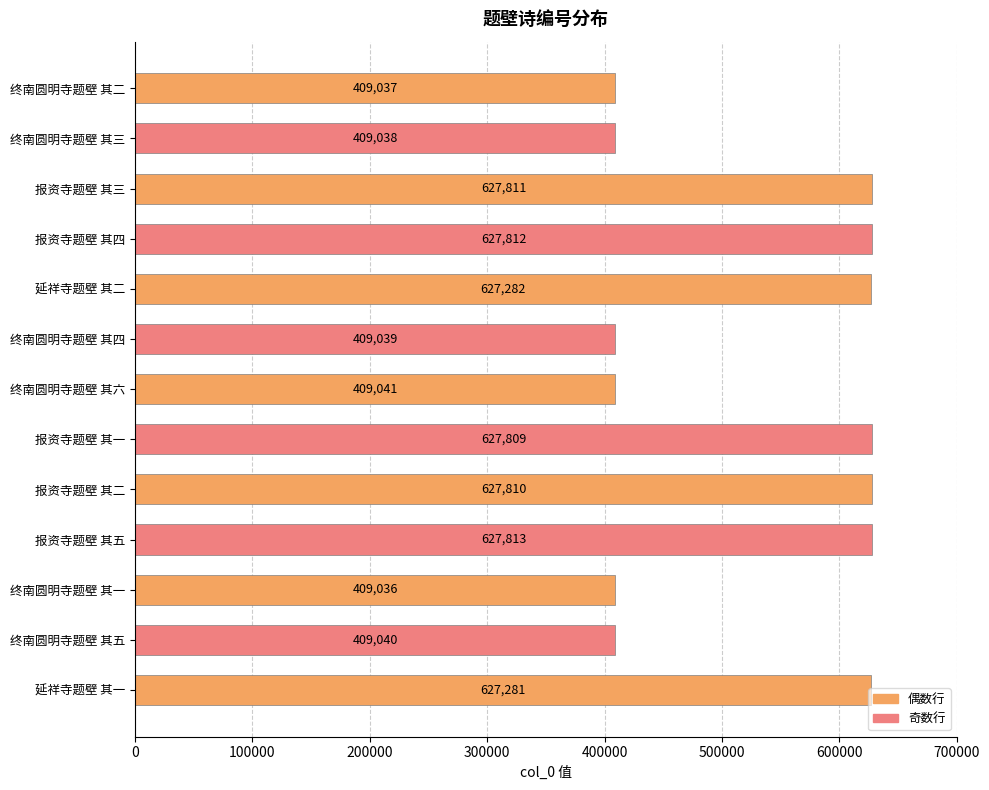

Is it true that the value at 终南圆明寺题壁 其四 is 720418?

False